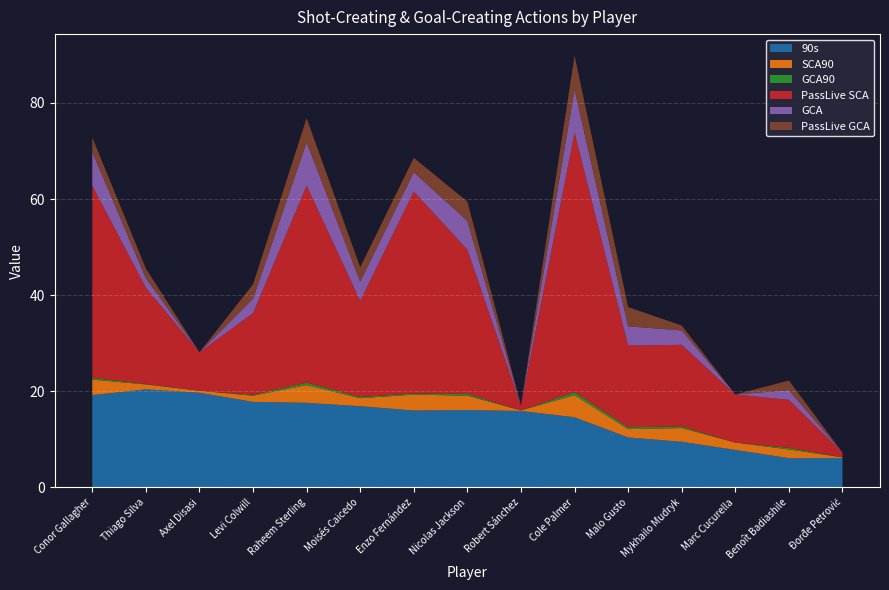

Reading right to left, list all the values displayed in this chart.

90s: Đorđe Petrović=6.1	Benoît Badiashile=6.1	Marc Cucurella=7.8	Mykhailo Mudryk=9.5	Malo Gusto=10.4	Cole Palmer=14.6	Robert Sánchez=15.9	Nicolas Jackson=16.1	Enzo Fernández=16.0	Moisés Caicedo=16.9	Raheem Sterling=17.6	Levi Colwill=17.8	Axel Disasi=19.7	Thiago Silva=20.4	Conor Gallagher=19.2
SCA90: Đorđe Petrović=0.2	Benoît Badiashile=1.8	Marc Cucurella=1.5	Mykhailo Mudryk=2.9	Malo Gusto=1.7	Cole Palmer=4.6	Robert Sánchez=0.1	Nicolas Jackson=3.0	Enzo Fernández=3.3	Moisés Caicedo=1.7	Raheem Sterling=3.7	Levi Colwill=1.3	Axel Disasi=0.4	Thiago Silva=1.0	Conor Gallagher=3.2
GCA90: Đorđe Petrović=0.0	Benoît Badiashile=0.3	Marc Cucurella=0.0	Mykhailo Mudryk=0.3	Malo Gusto=0.4	Cole Palmer=0.6	Robert Sánchez=0.0	Nicolas Jackson=0.4	Enzo Fernández=0.2	Moisés Caicedo=0.2	Raheem Sterling=0.5	Levi Colwill=0.2	Axel Disasi=0.0	Thiago Silva=0.1	Conor Gallagher=0.4
PassLive SCA: Đorđe Petrović=1.0	Benoît Badiashile=10.0	Marc Cucurella=10.0	Mykhailo Mudryk=17.0	Malo Gusto=17.0	Cole Palmer=54.0	Robert Sánchez=1.0	Nicolas Jackson=30.0	Enzo Fernández=42.0	Moisés Caicedo=20.0	Raheem Sterling=41.0	Levi Colwill=17.0	Axel Disasi=8.0	Thiago Silva=20.0	Conor Gallagher=40.0
GCA: Đorđe Petrović=0.0	Benoît Badiashile=2.0	Marc Cucurella=0.0	Mykhailo Mudryk=3.0	Malo Gusto=4.0	Cole Palmer=9.0	Robert Sánchez=0.0	Nicolas Jackson=6.0	Enzo Fernández=4.0	Moisés Caicedo=4.0	Raheem Sterling=9.0	Levi Colwill=3.0	Axel Disasi=0.0	Thiago Silva=2.0	Conor Gallagher=7.0
PassLive GCA: Đorđe Petrović=0.0	Benoît Badiashile=2.0	Marc Cucurella=0.0	Mykhailo Mudryk=1.0	Malo Gusto=4.0	Cole Palmer=7.0	Robert Sánchez=0.0	Nicolas Jackson=4.0	Enzo Fernández=3.0	Moisés Caicedo=3.0	Raheem Sterling=5.0	Levi Colwill=3.0	Axel Disasi=0.0	Thiago Silva=2.0	Conor Gallagher=3.0